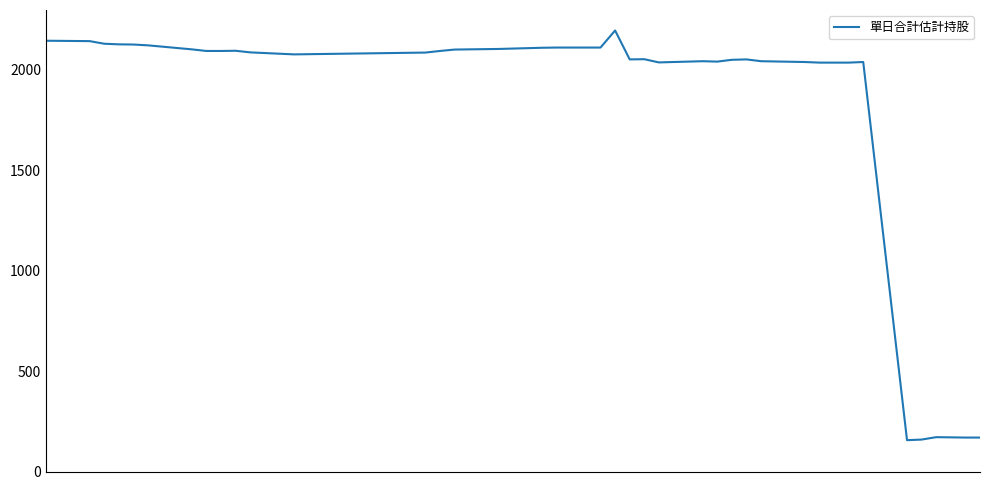

What is the smallest value displayed?

156